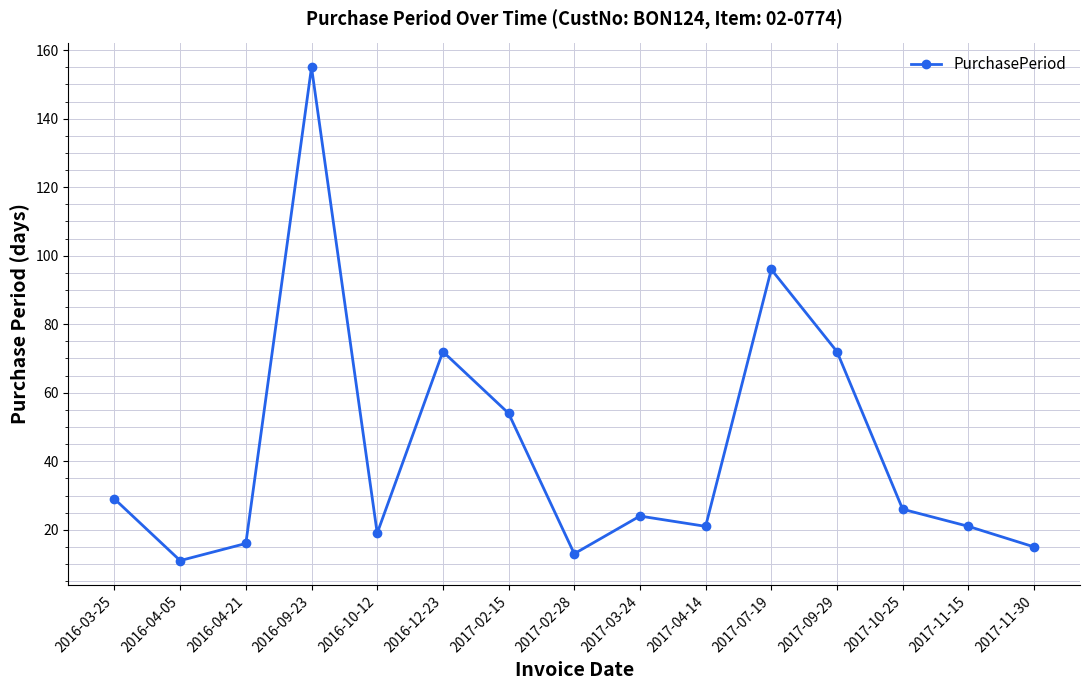

What is the difference between the maximum and minimum values?

144